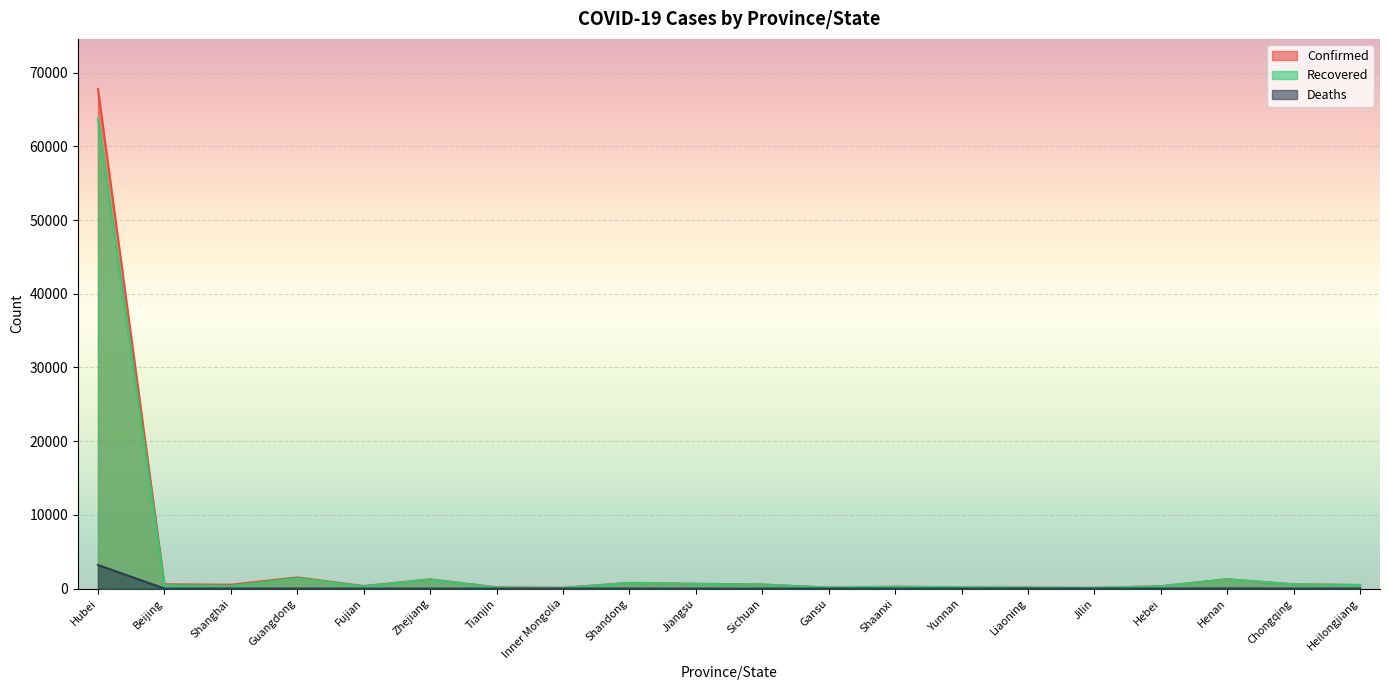

The value of Deaths at Hebei is 11. True or false?

False